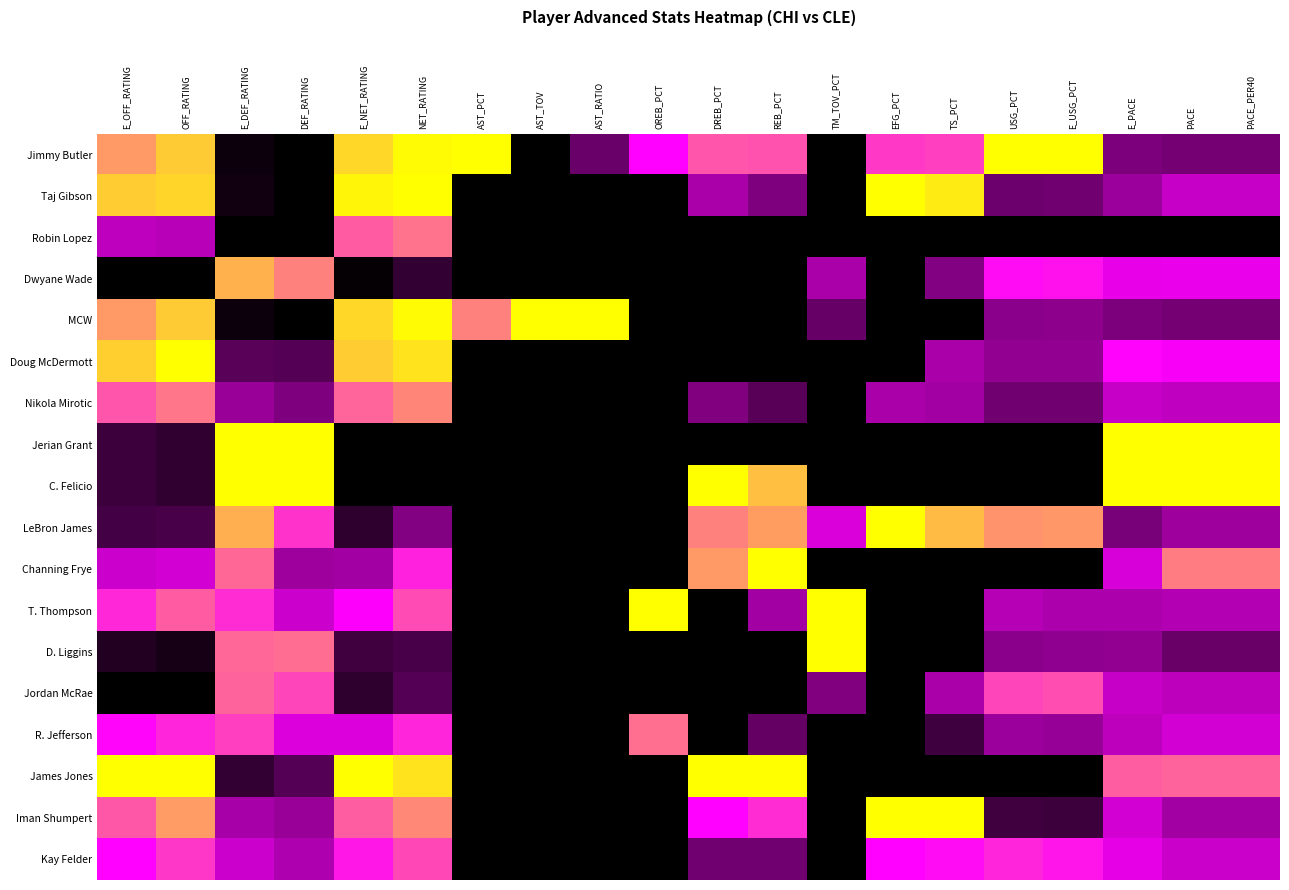

True or false: C. Felicio has a value of 1.0 at E_PACE.

True